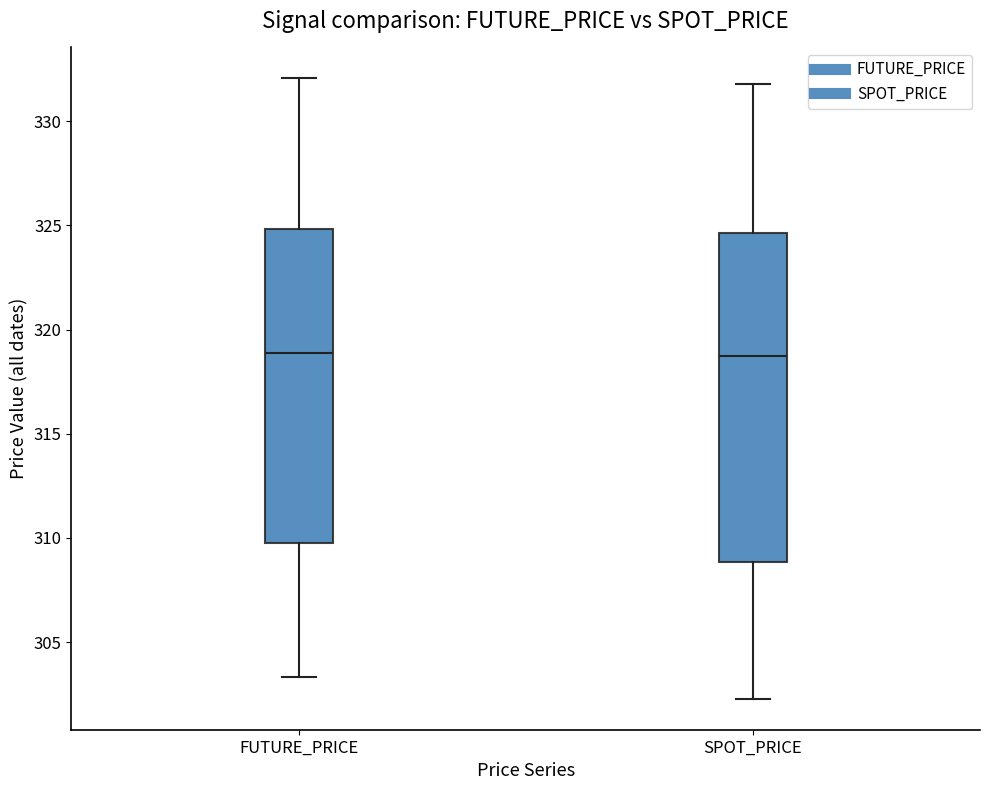

Reading left to right, transcribe this box plot: for each box, give where its median line is, the range the box spans, and where its two whiskers end, as read against the y-axis. The values are not printed on the chart, so give them approximately, as read against the axis.

FUTURE_PRICE: median 319.0, box 309.5 to 325.0, whiskers 303.5 to 332.0
SPOT_PRICE: median 318.5, box 309.0 to 324.5, whiskers 302.5 to 332.0